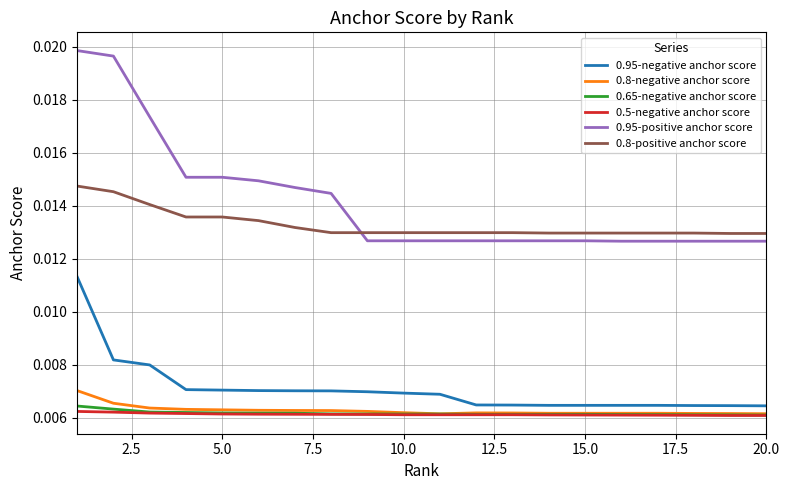

Which series has the largest range (max minus min)?

0.95-positive anchor score